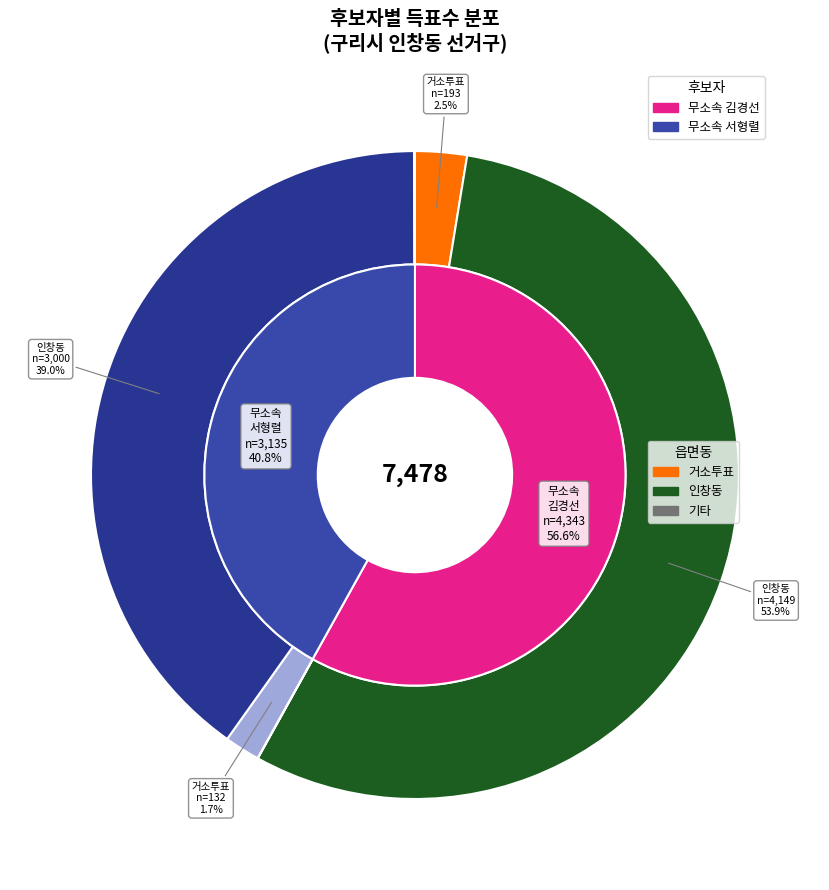

What is the majority slice?

인창동